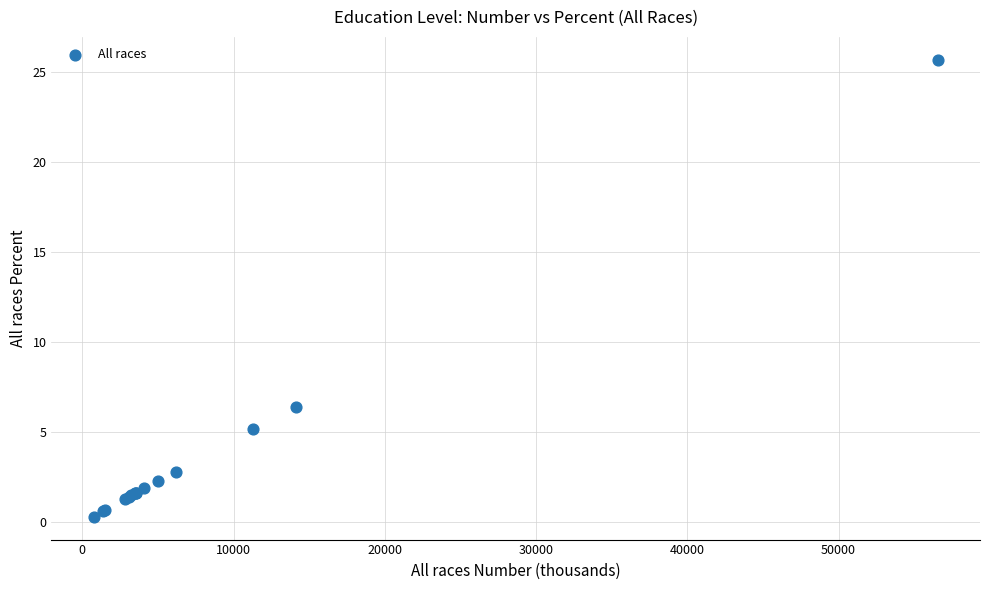

What Y value in the scatter plot is closest to 13?

6.4